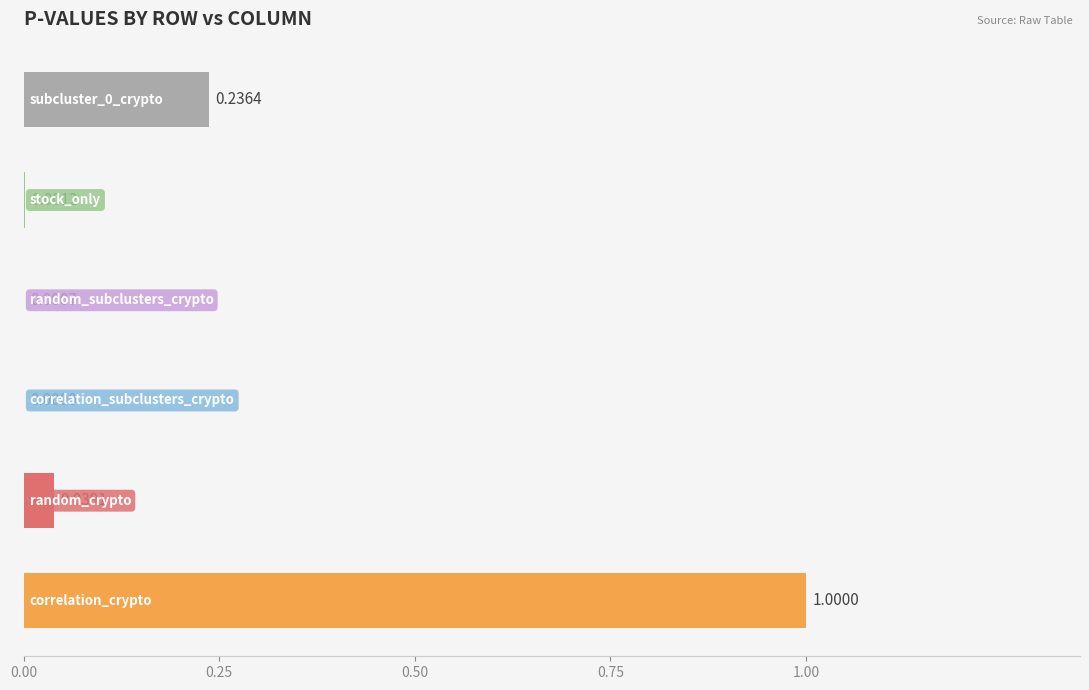

What is the sum of all values?

1.3